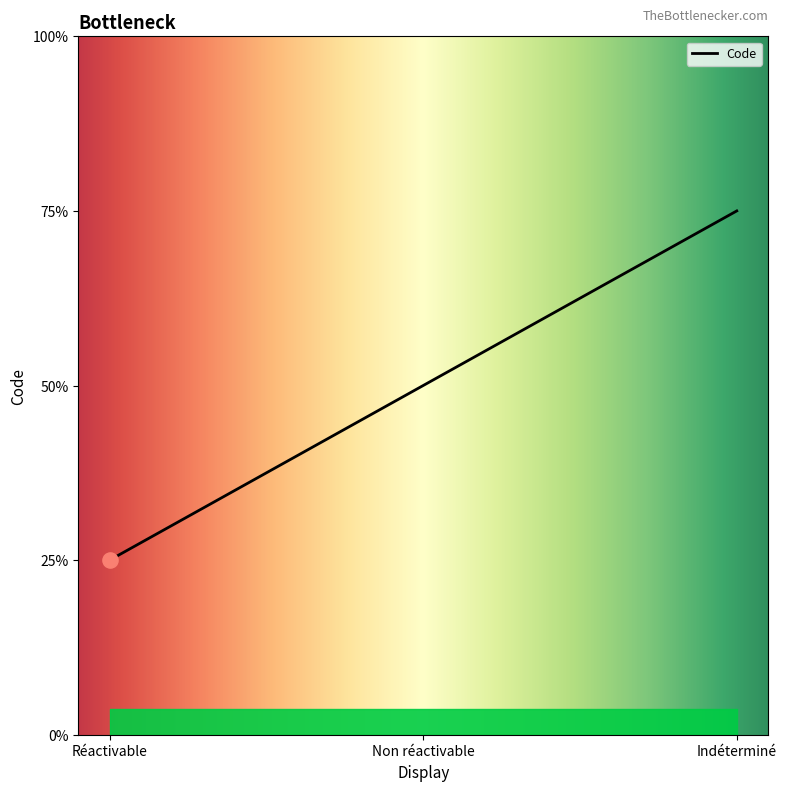

Between Réactivable and Indéterminé, which is larger?

Indéterminé